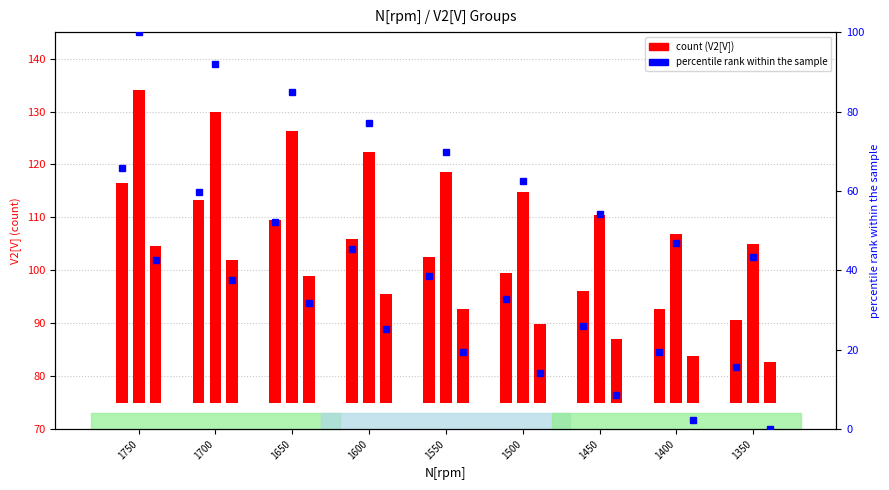

What is the sum of the percentile rank V2[V] Group2 values at 1650 and 1400?

131.8